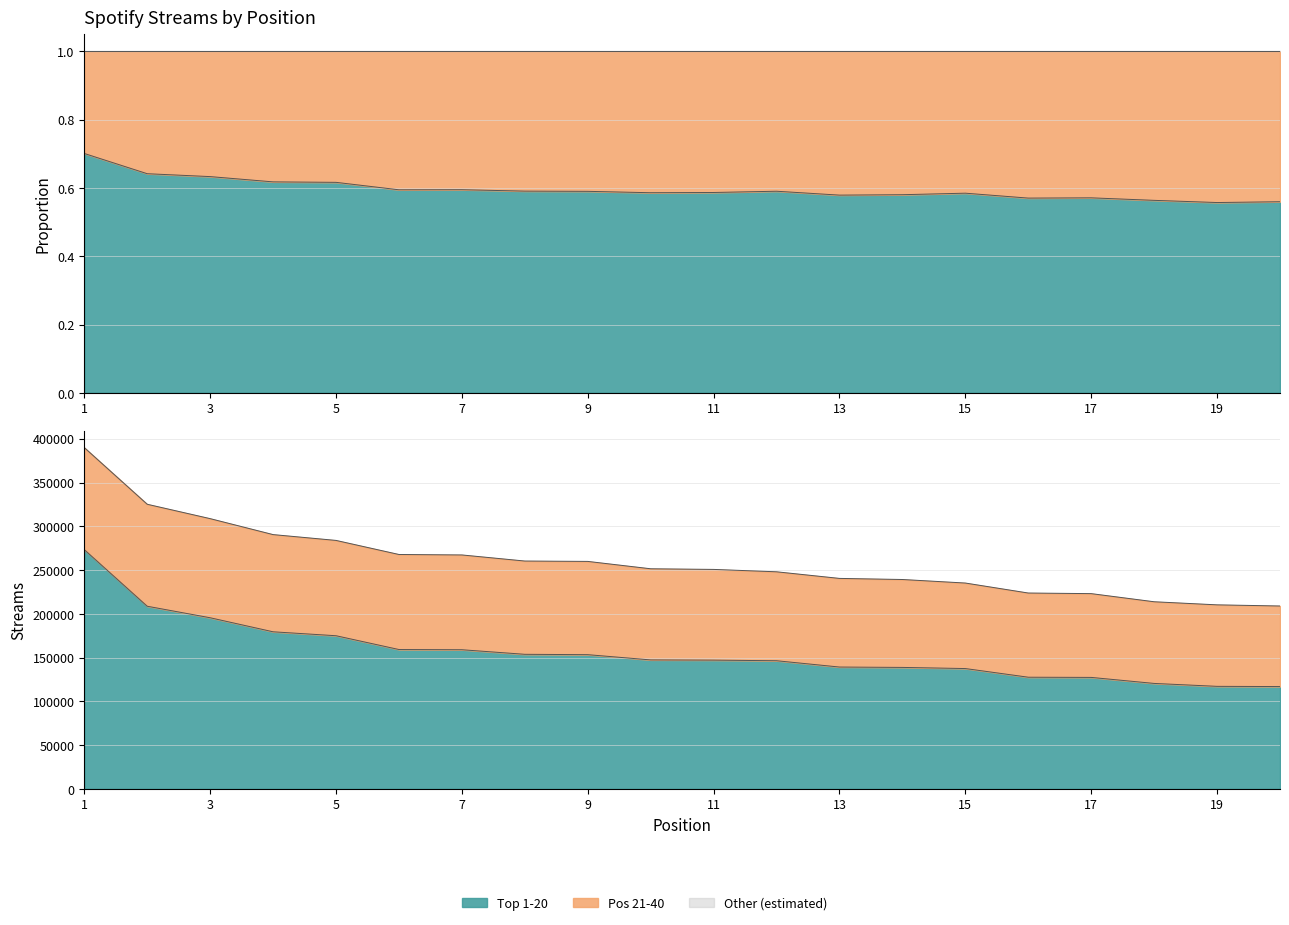

What is the sum of the values at 12 and 14?

285286